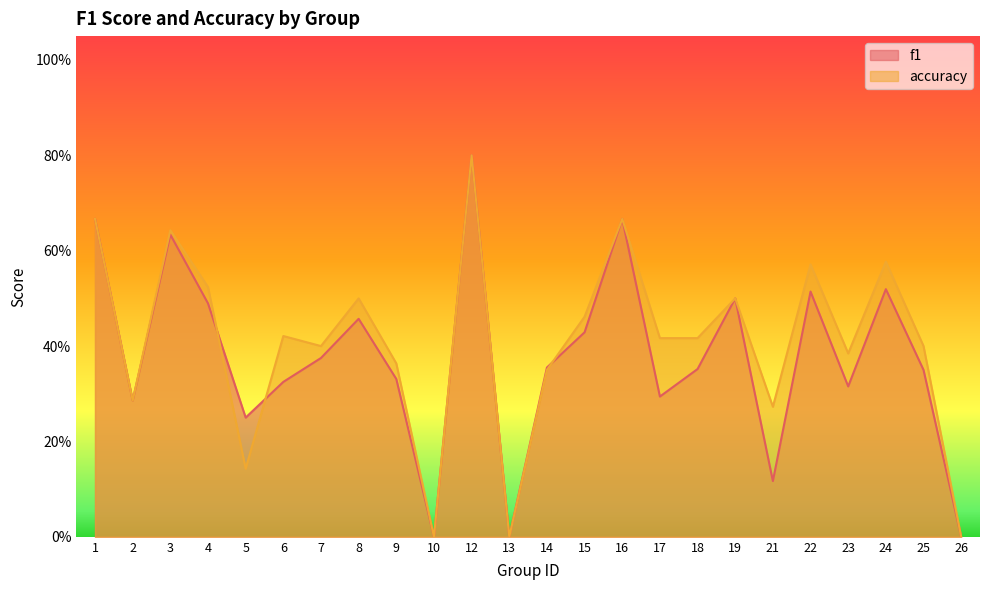

At how many categories does at least one series exceed 0?

21